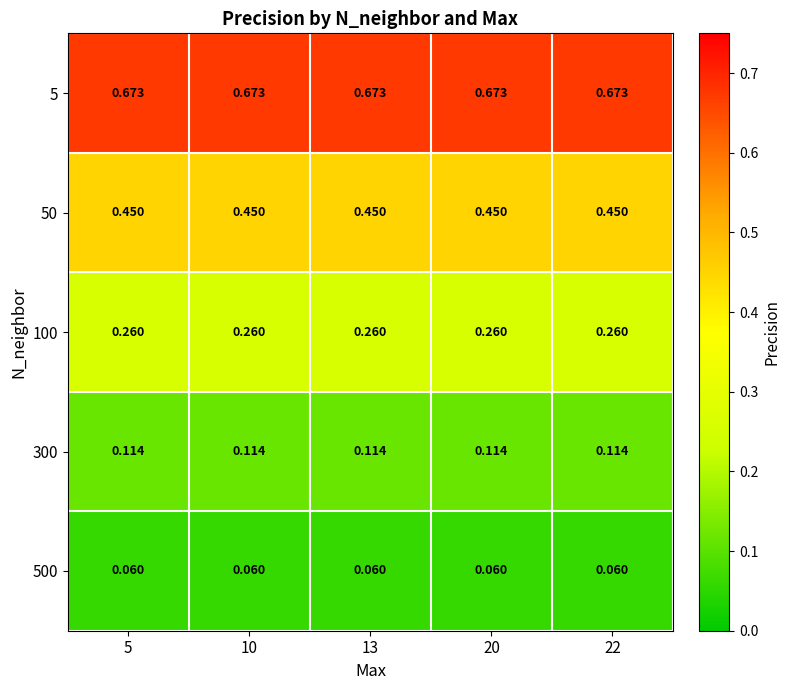

Is the value of 50 at 10 greater than the value of 5 at 20?

No